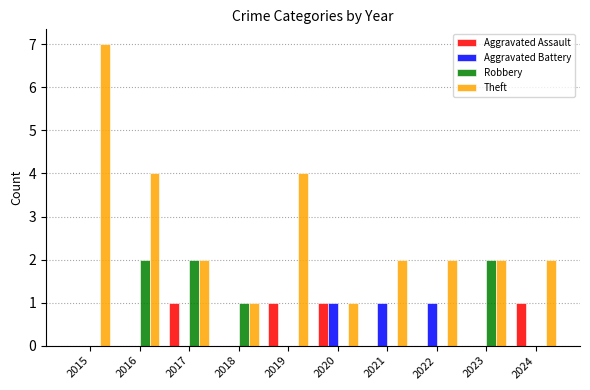

Reading right to left, list all the values displayed in this chart.

Aggravated Assault: 2024=1	2023=0	2022=0	2021=0	2020=1	2019=1	2018=0	2017=1	2016=0	2015=0
Aggravated Battery: 2024=0	2023=0	2022=1	2021=1	2020=1	2019=0	2018=0	2017=0	2016=0	2015=0
Robbery: 2024=0	2023=2	2022=0	2021=0	2020=0	2019=0	2018=1	2017=2	2016=2	2015=0
Theft: 2024=2	2023=2	2022=2	2021=2	2020=1	2019=4	2018=1	2017=2	2016=4	2015=7